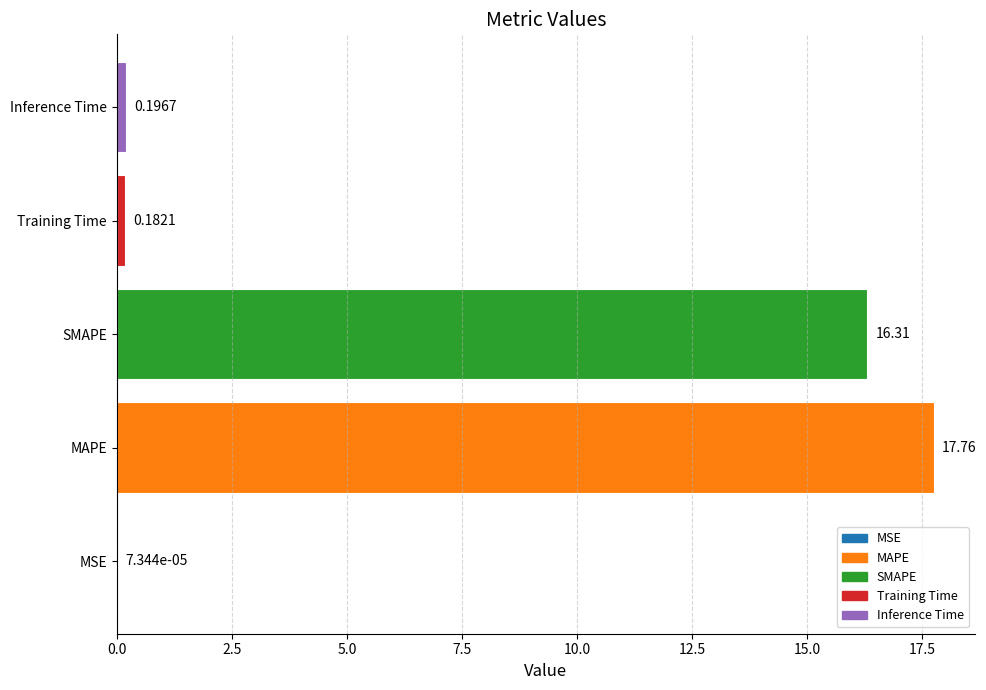

Where is the data nearest to the value 8?

Inference Time